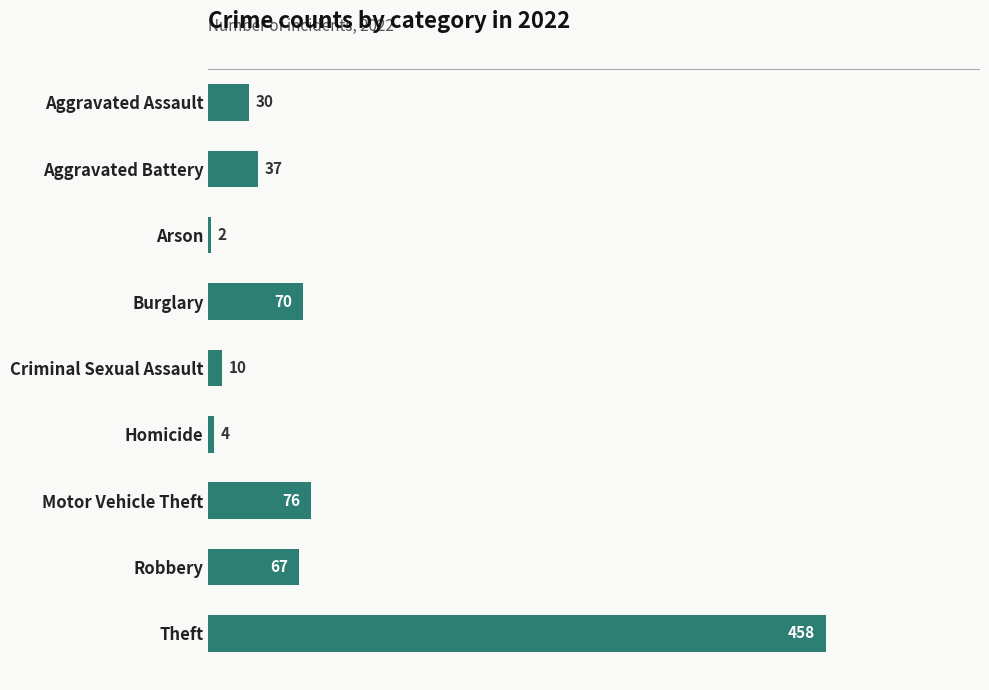

What is the sum of the values at Robbery and Aggravated Battery?

104